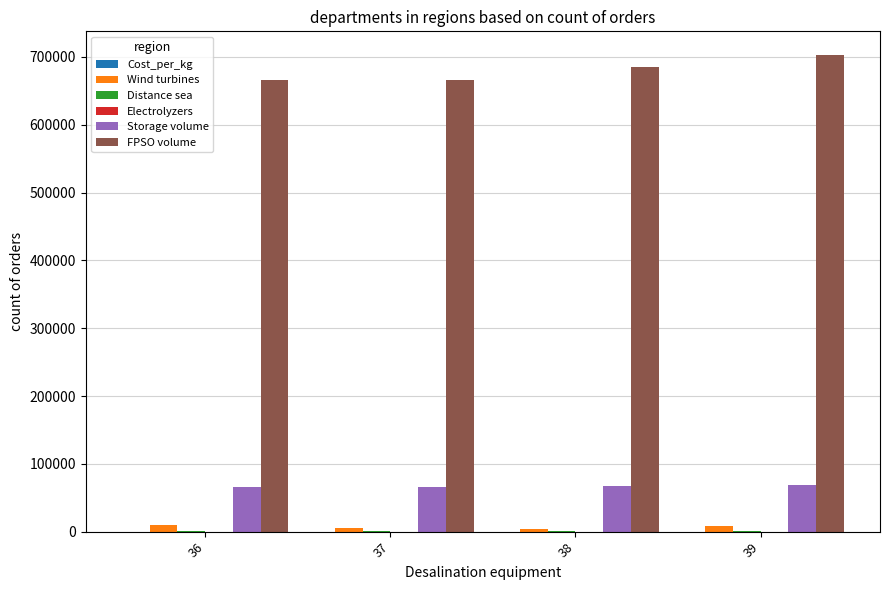

Which series has the largest total across all categories?

FPSO volume